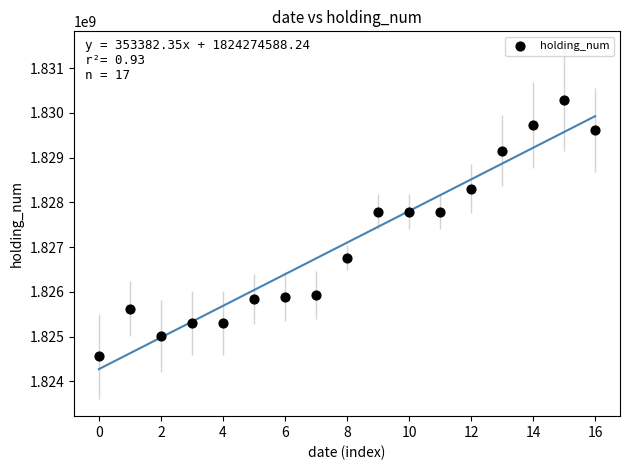

What is the range of Y values (max minus min)?

5740000